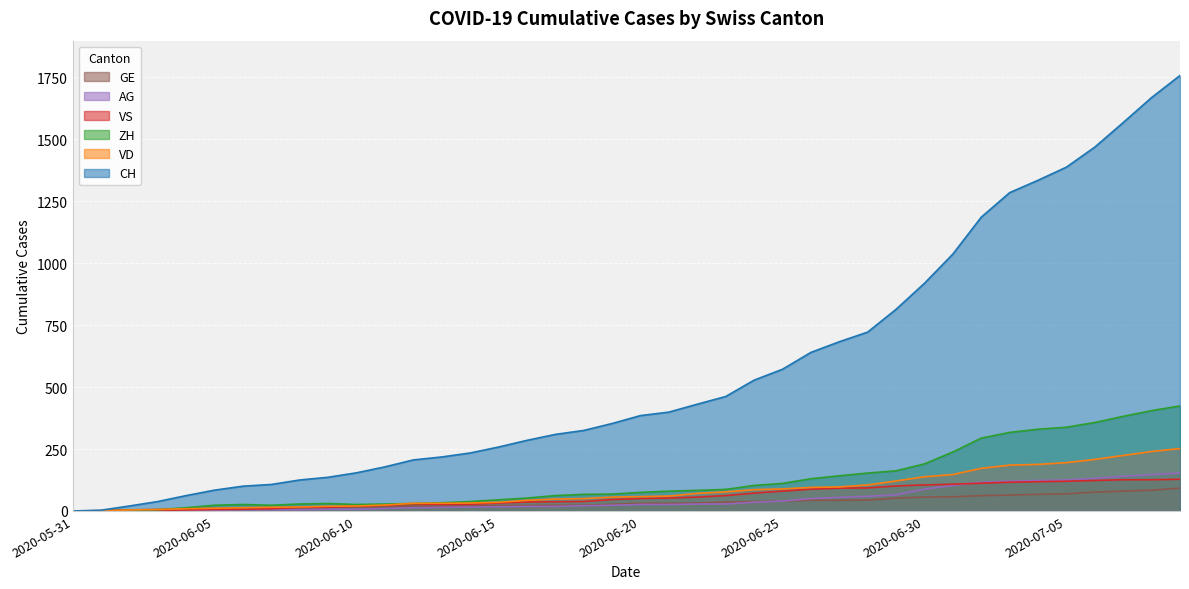

Which category has the lowest value in the VD series?

2020-05-31